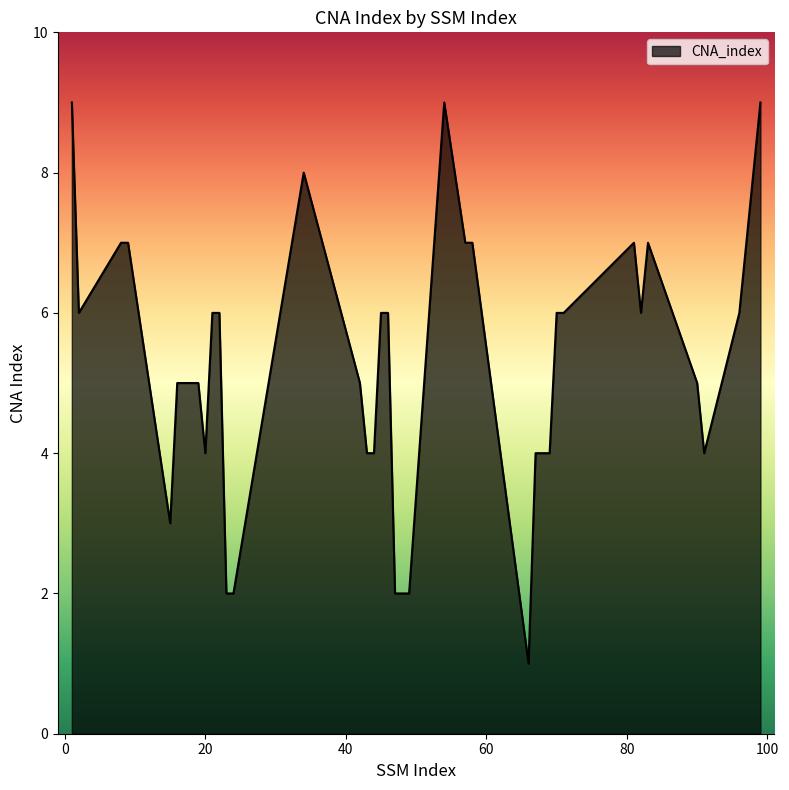

Does the chart display data point markers on the line(s)?

No